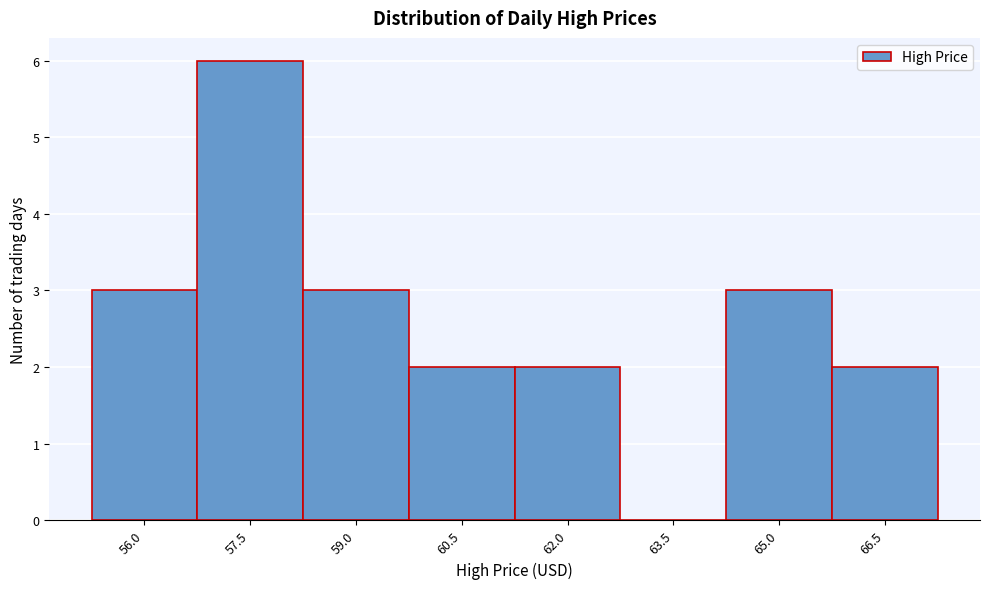

Reading left to right, extract all data points from this chart.

56.0=3	57.5=6	59.0=3	60.5=2	62.0=2	63.5=0	65.0=3	66.5=2